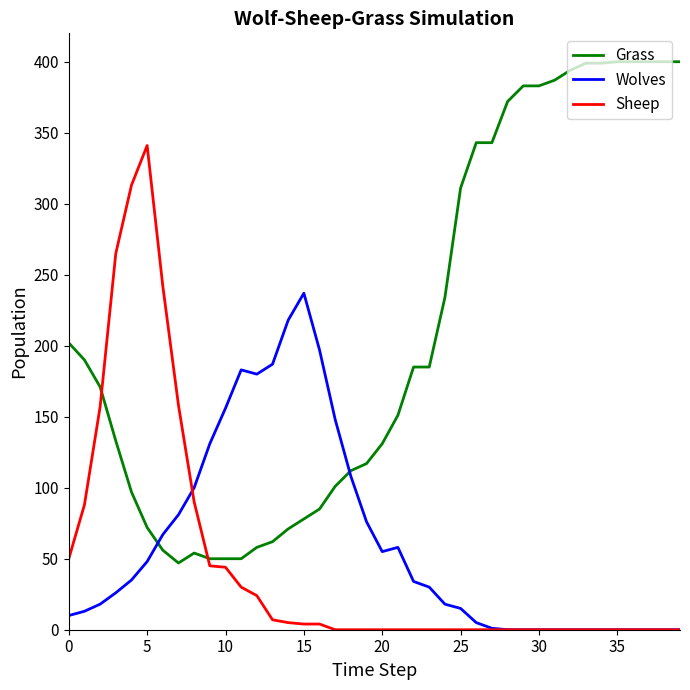

Rank the series by their maximum value, from highest to lowest.

Grass, Sheep, Wolves